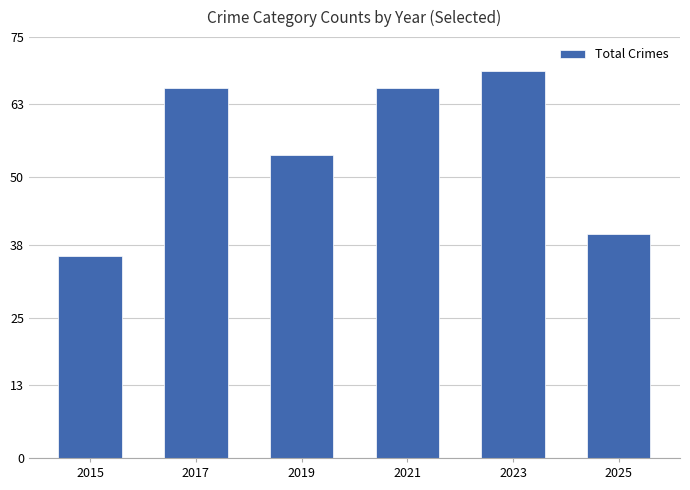

Is it true that the value at 2021 is 66?

True